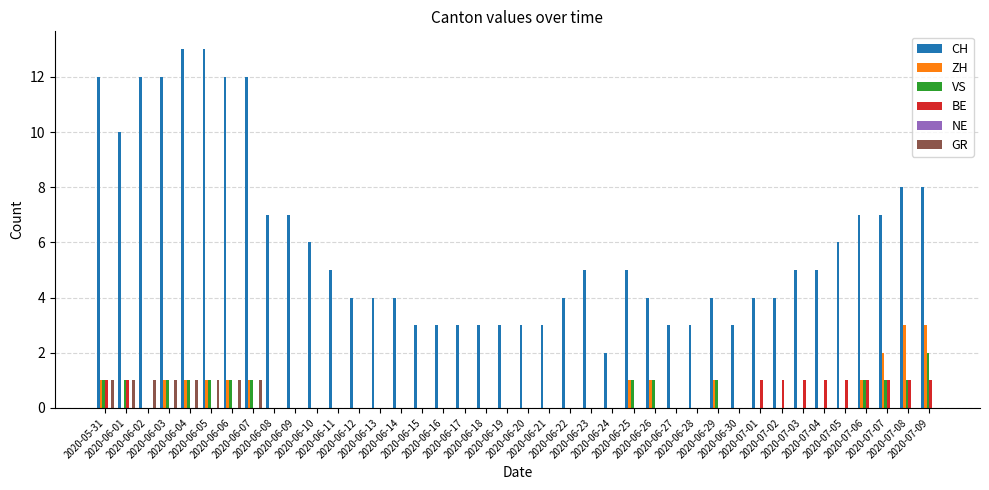

What is the total value across all series at 2020-07-01?

5